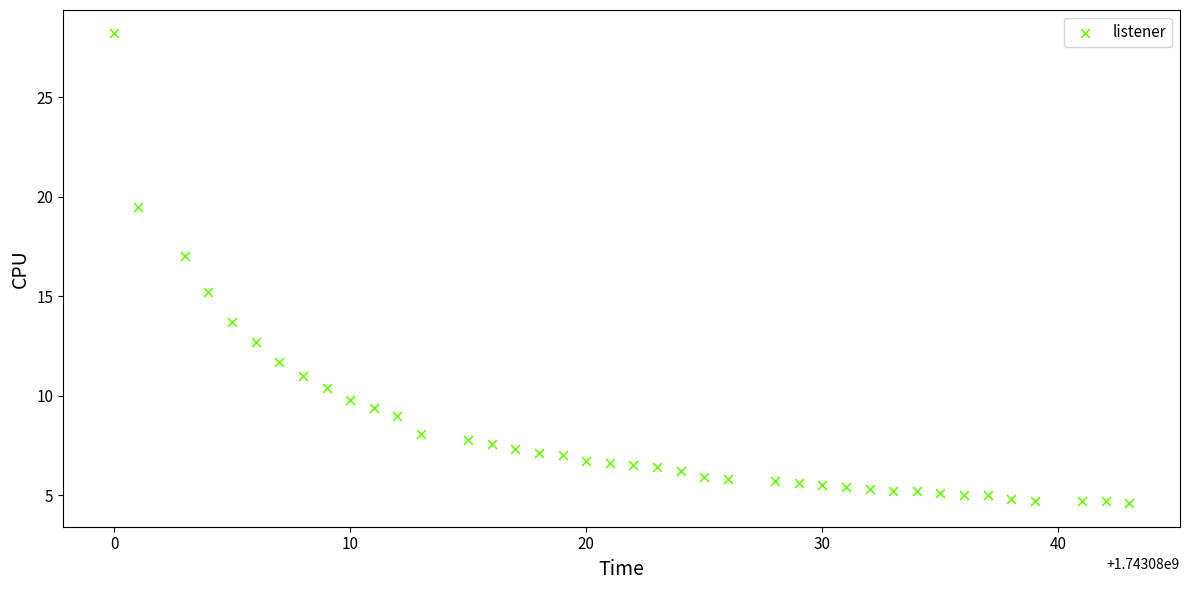

What is the range of X values (max minus min)?

43.0